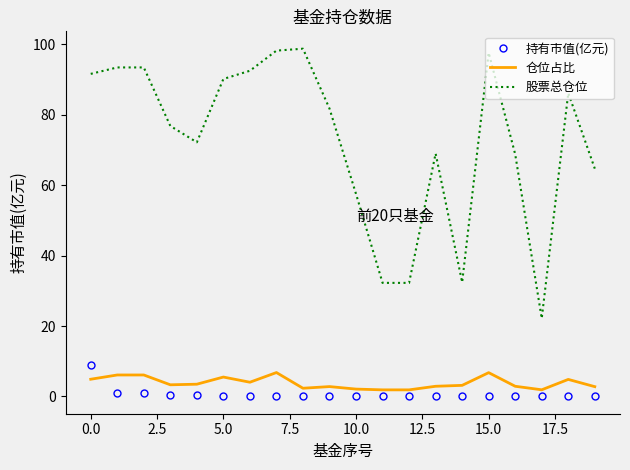

What is the difference between the maximum and minimum values in the 股票总仓位 series?

76.6